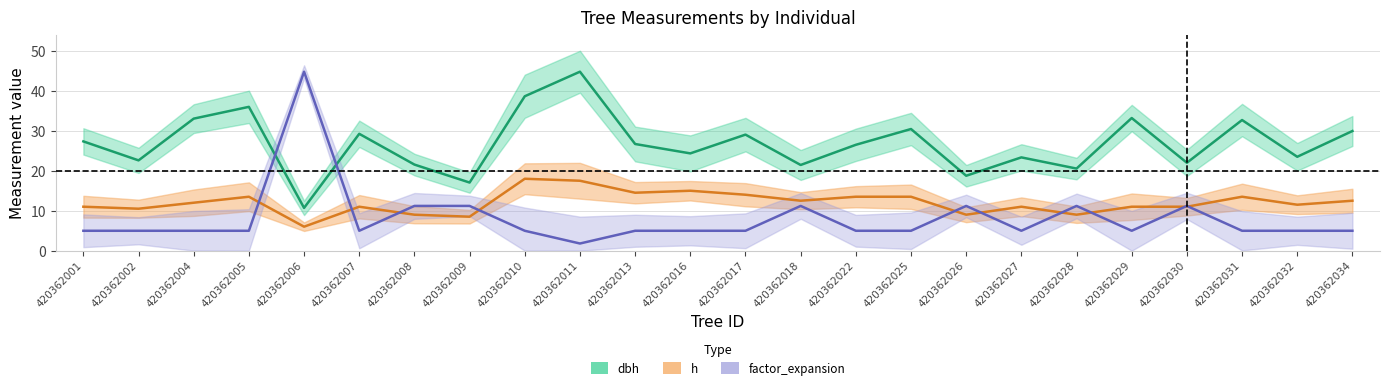

How many intersections are there between factor_expansion and h?

10